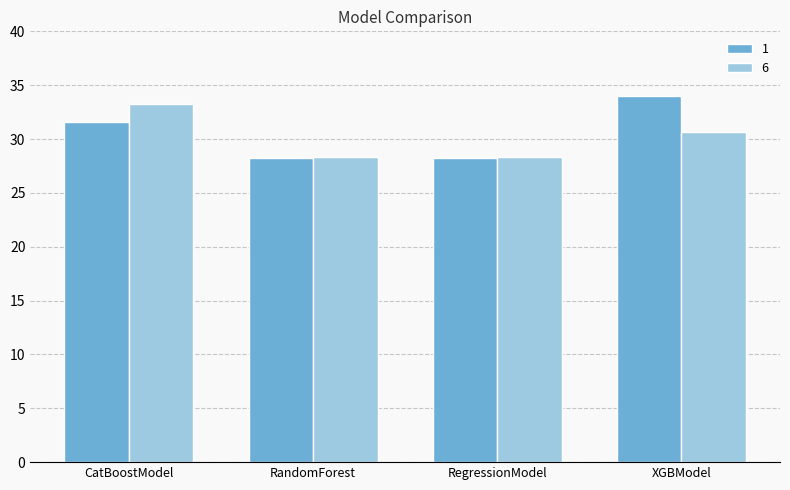

Rank the series at CatBoostModel from highest to lowest value.

6, 1